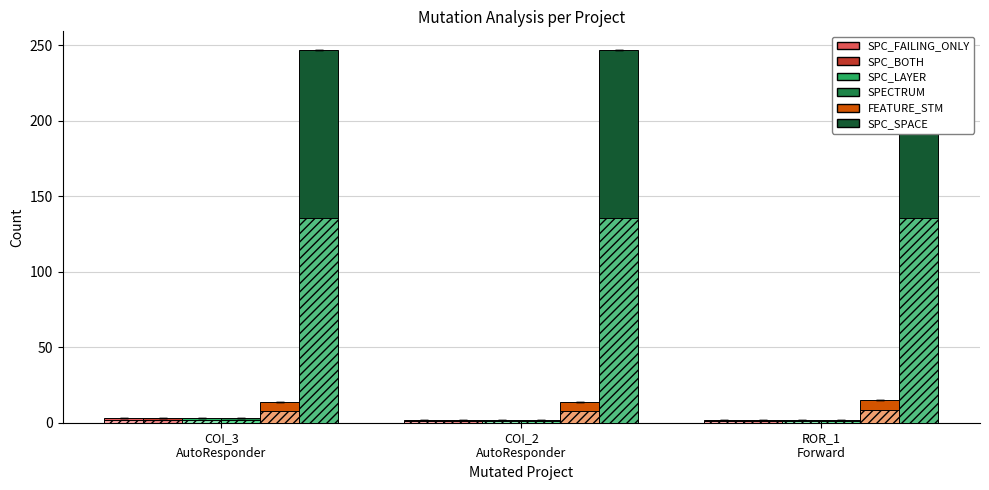

At ROR_1
Forward, list the series in order from largest to smallest.

SPC_SPACE, FEATURE_STM, SPC_FAILING_ONLY, SPC_BOTH, SPC_LAYER, SPECTRUM